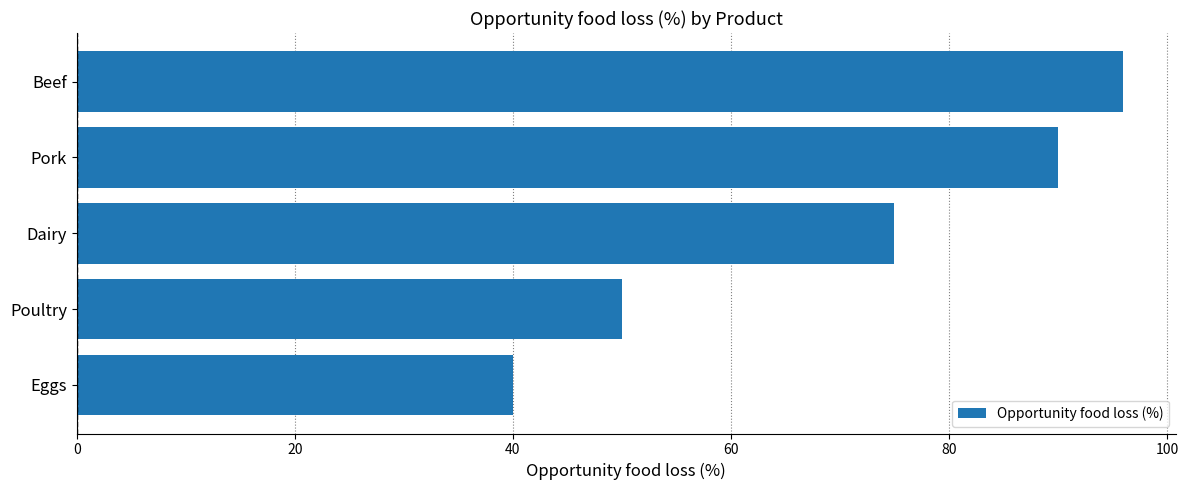

What is the change in value from Eggs to Dairy?

+35